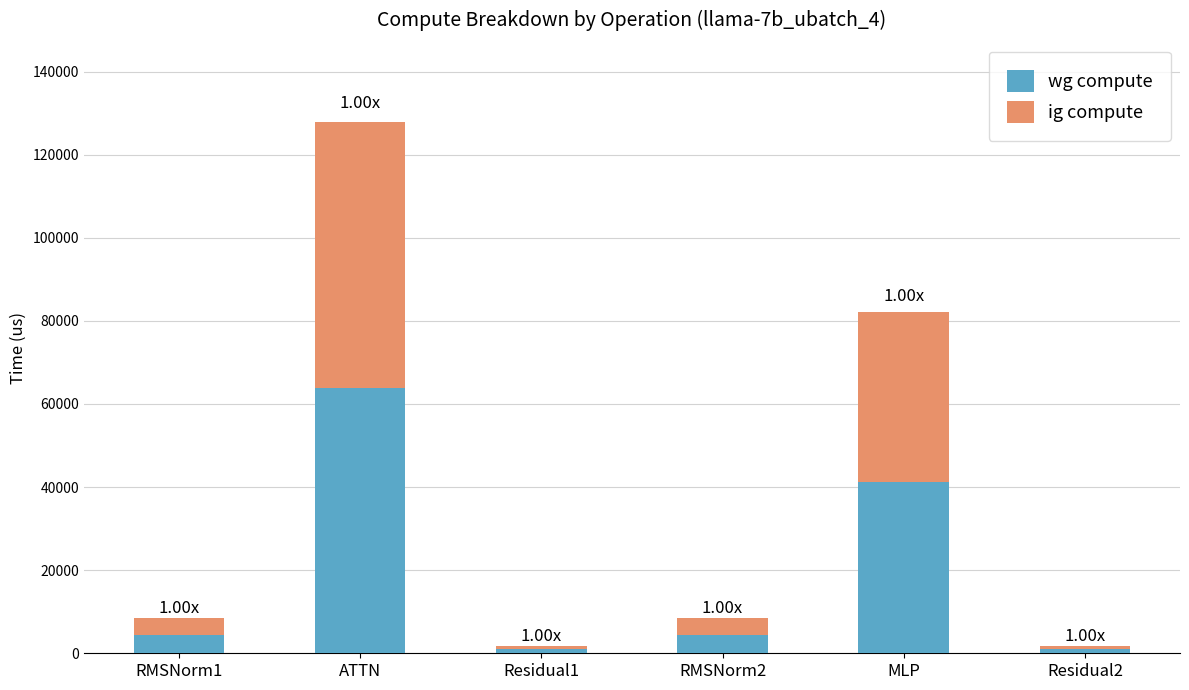

Which category has the highest value in the wg compute series?

ATTN